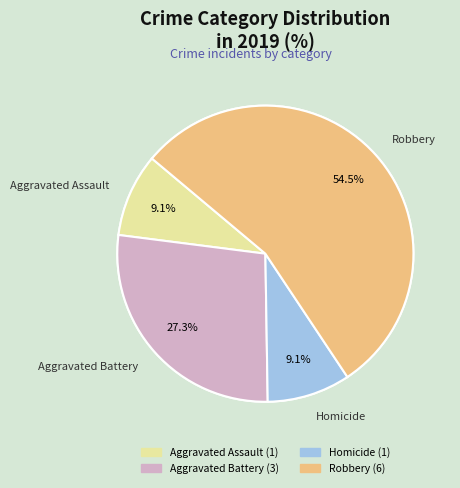

Which category accounts for the majority?

Robbery